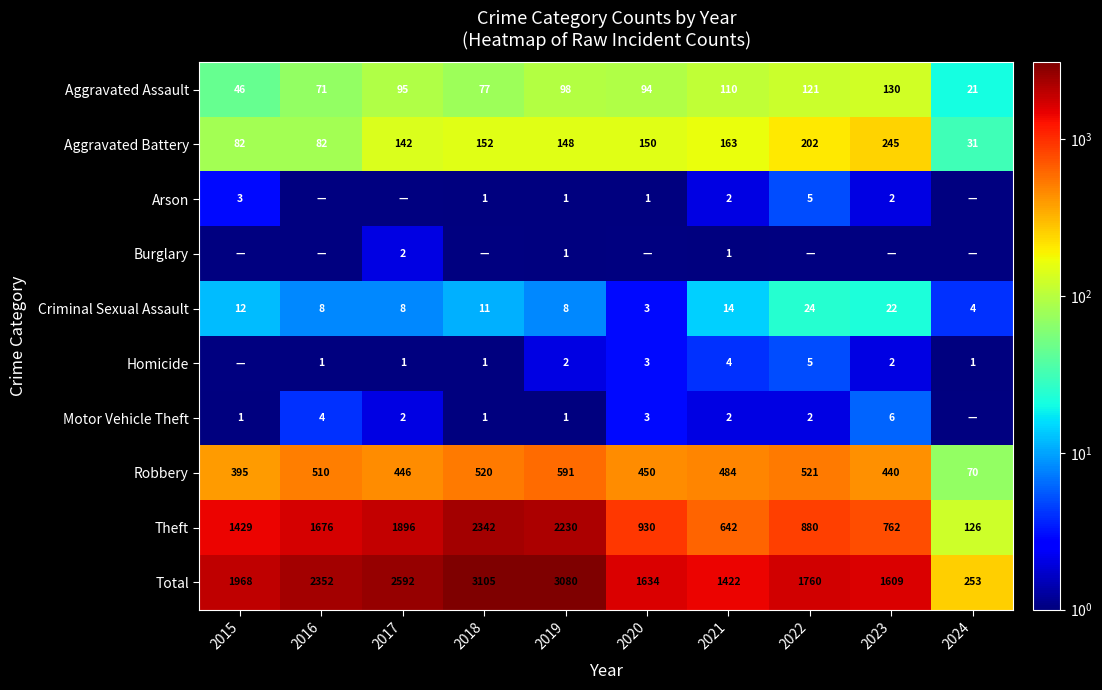

Between 2022 and 2020, which is larger?

2022